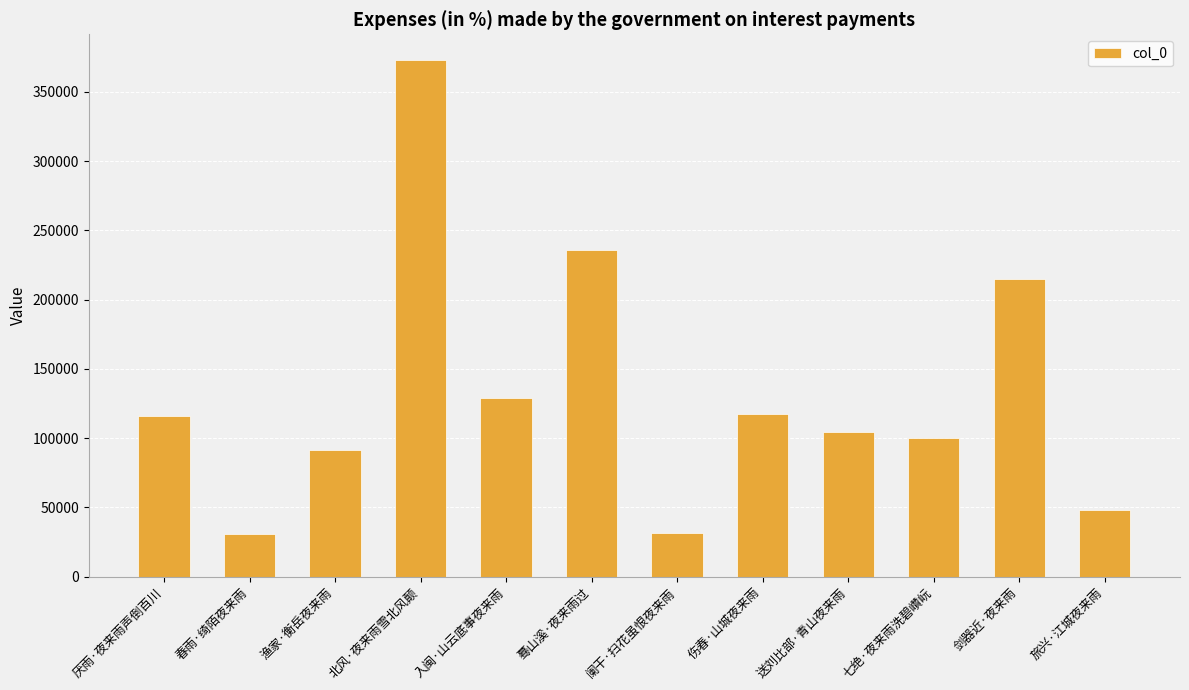

What is the value of the 2nd bar from the left?

30736